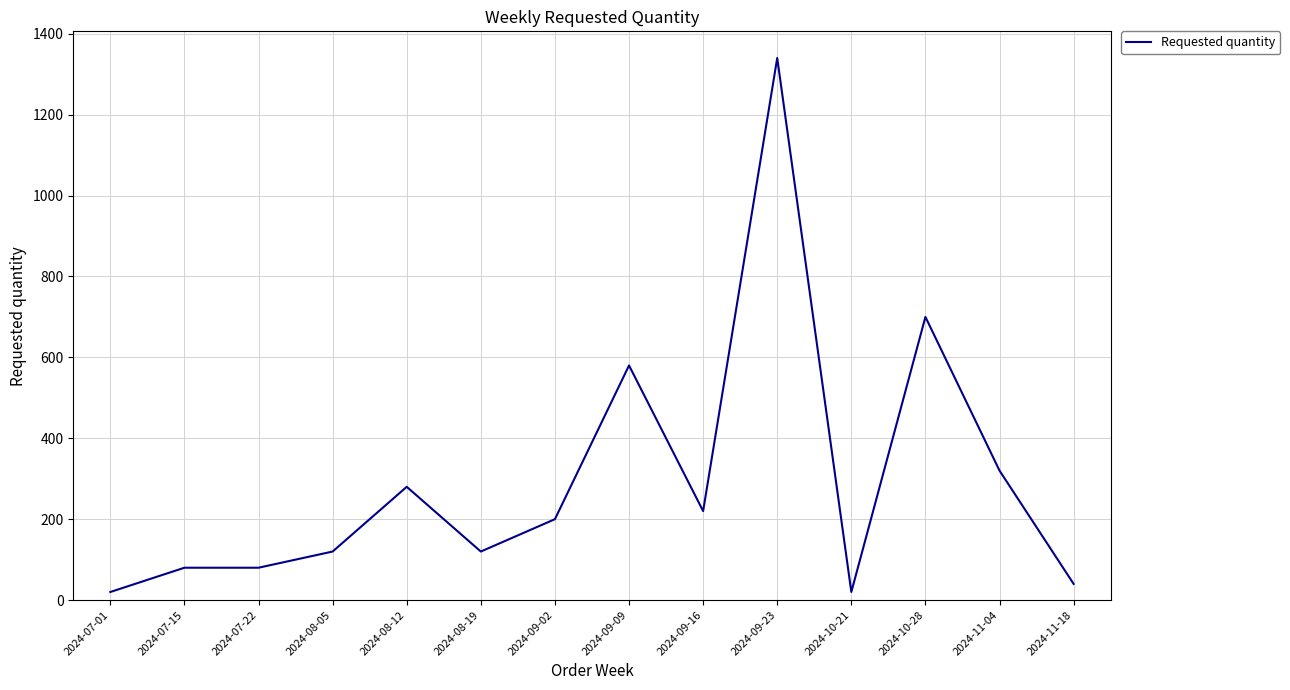

Approximately how many times larger is the value at 2024-11-04 compared to 2024-09-02?

1.6